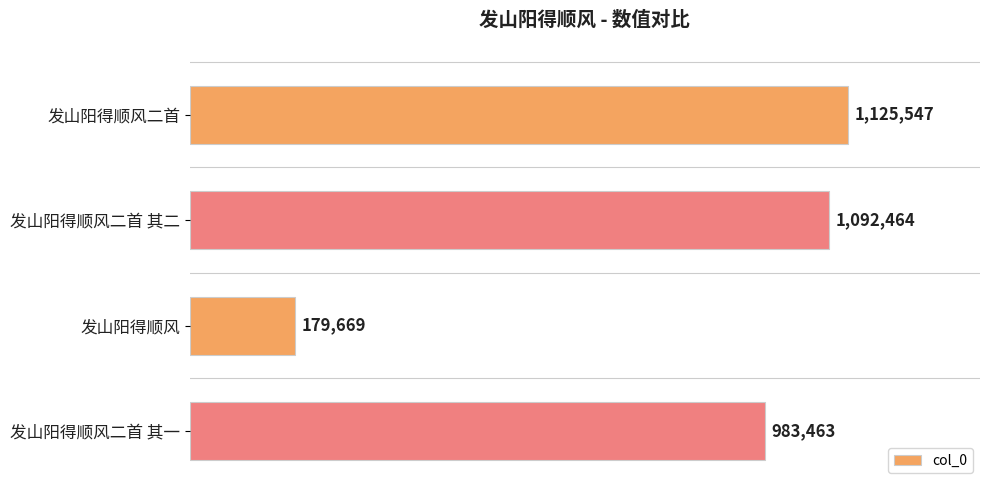

Does the chart contain any negative values?

No